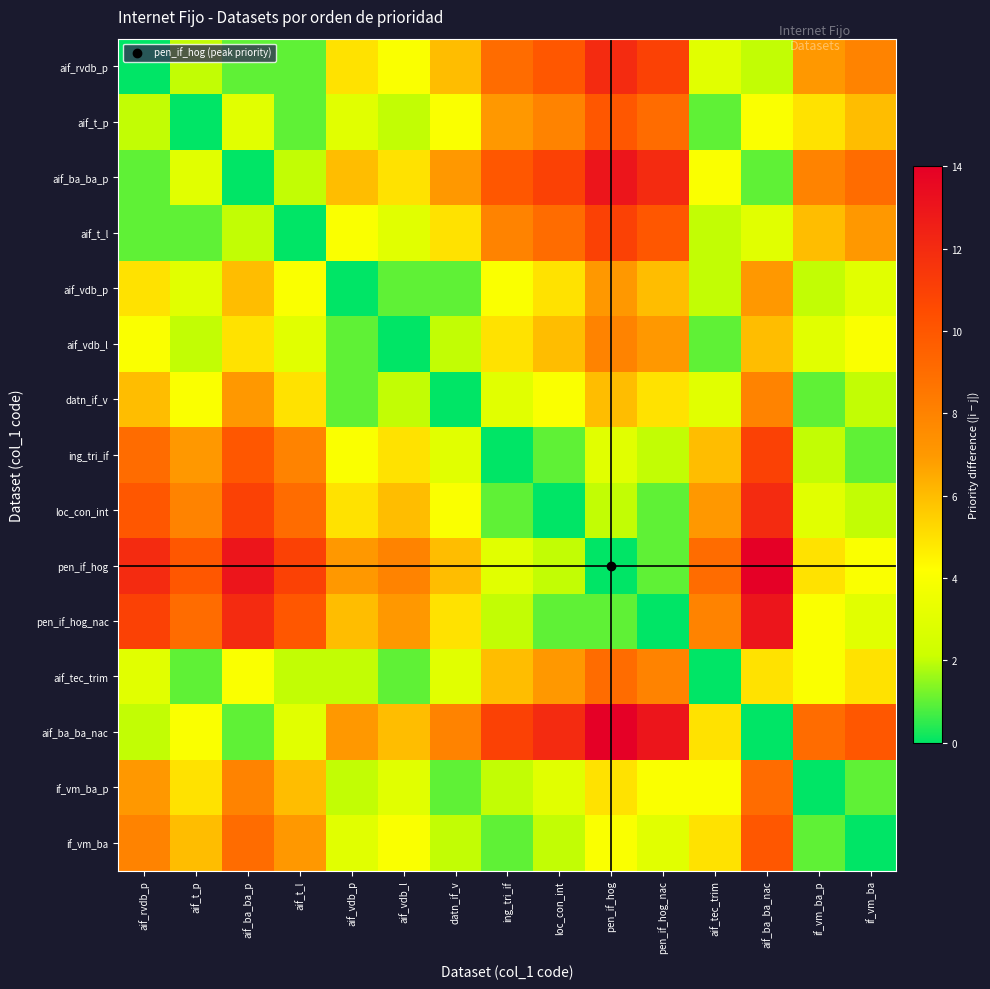

Which has a higher value, aif_vdb_p or if_vm_ba?

if_vm_ba